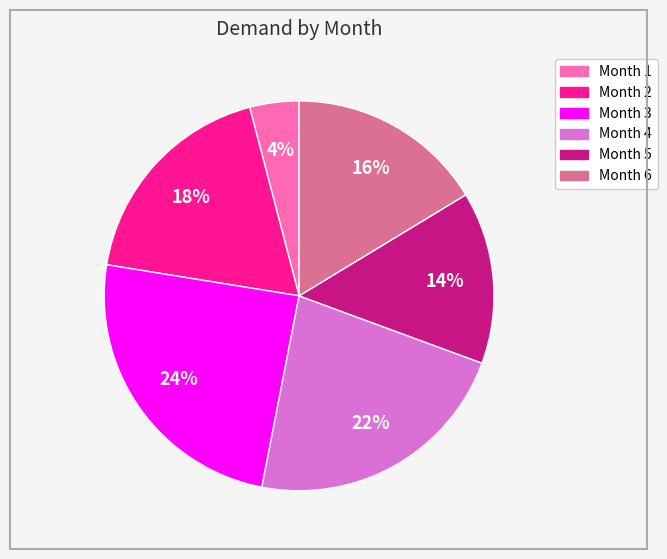

The Month 6 slice represents 16% of the pie. True or false?

True